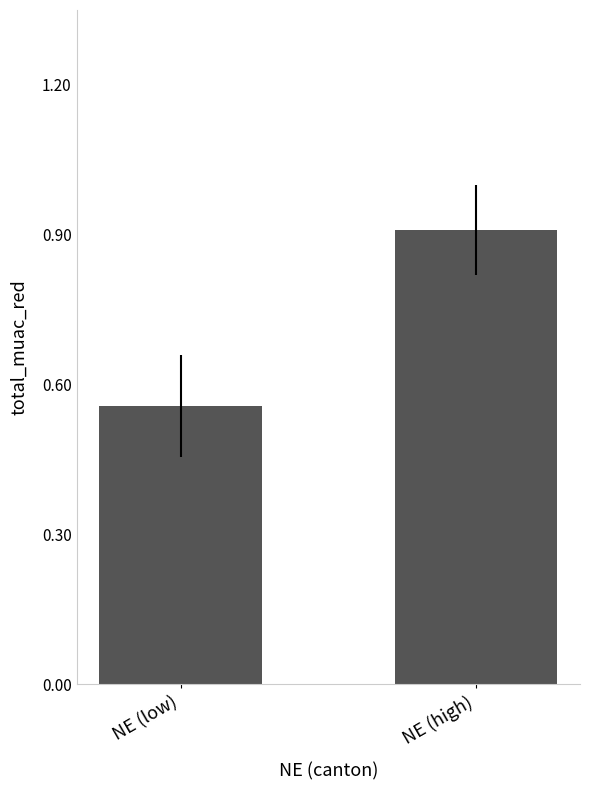

Which category has the lowest value across all series?

NE (low)